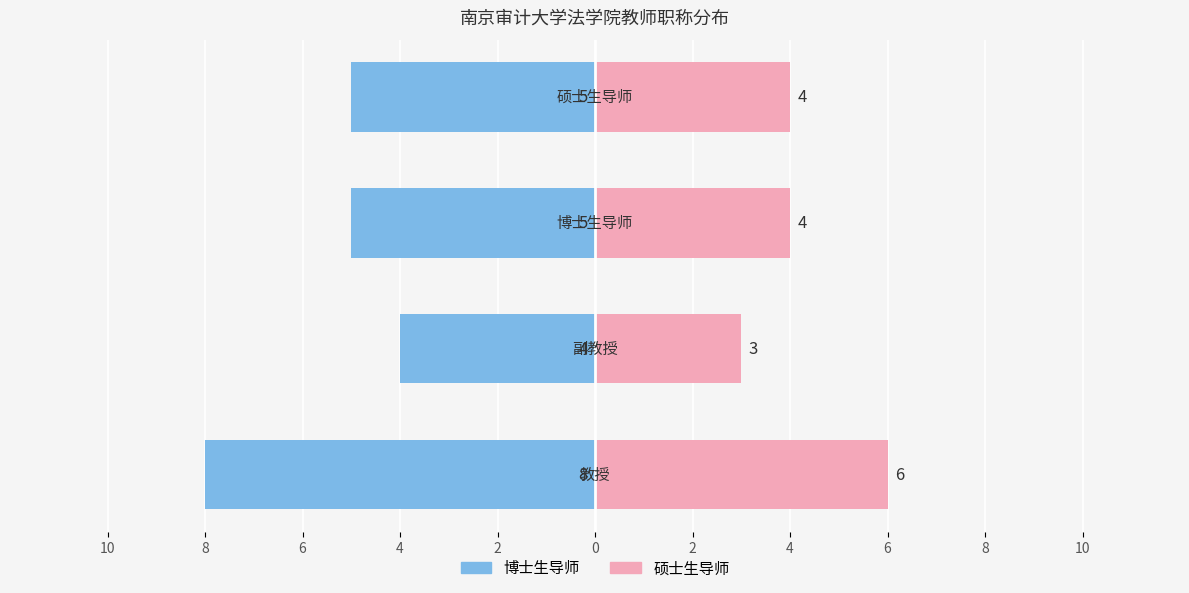

What is the difference between the maximum and minimum values in the 硕士生 series?

3